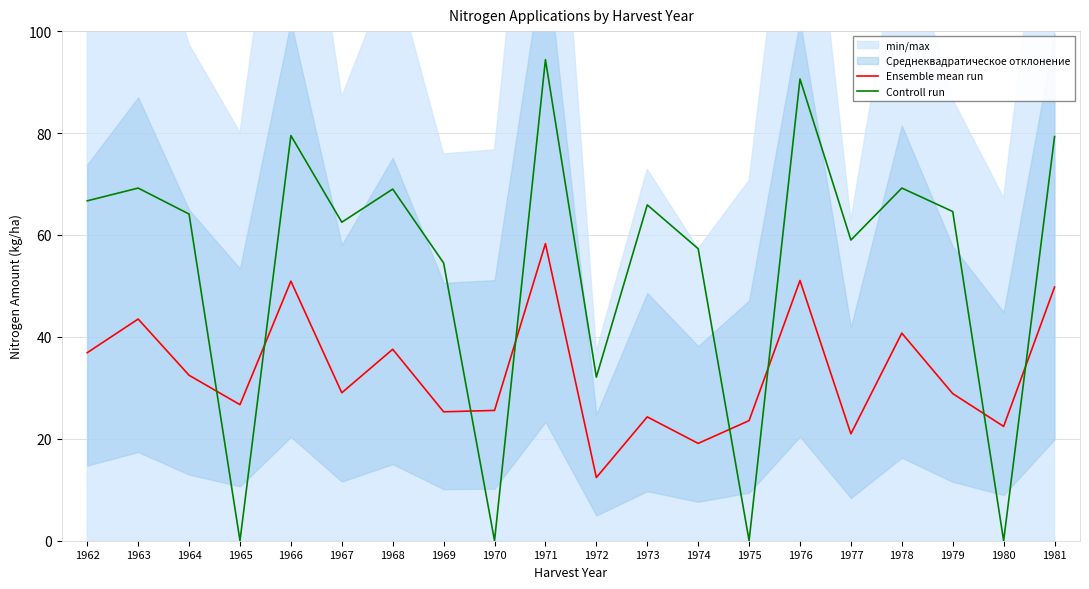

Read the Controll run value at 1981.

79.3